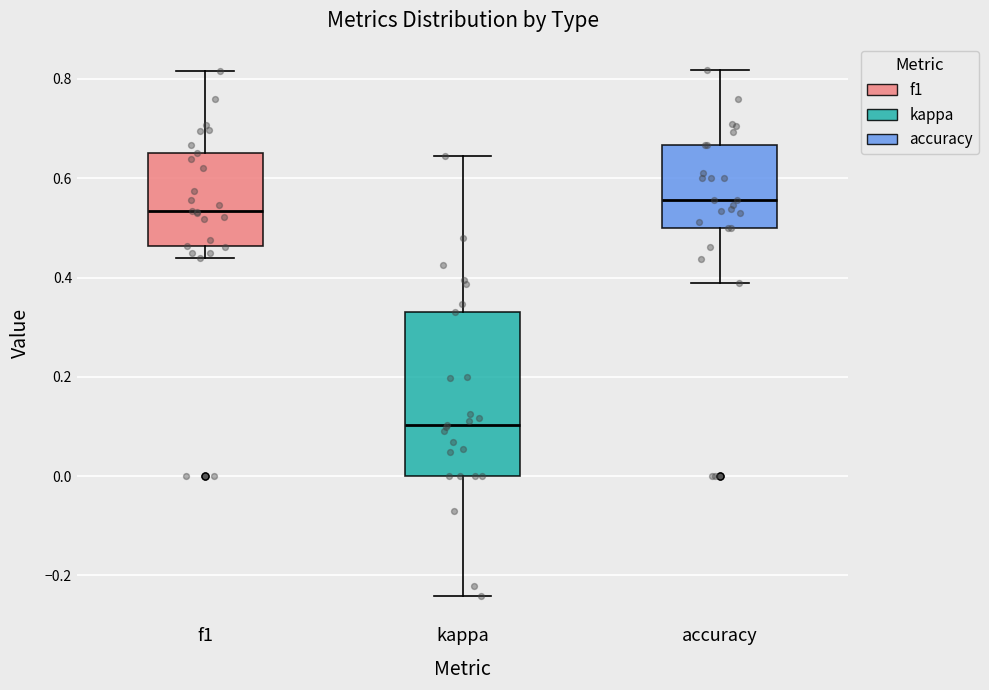

Which box is the tallest, from its lower edge to its upper edge?

kappa